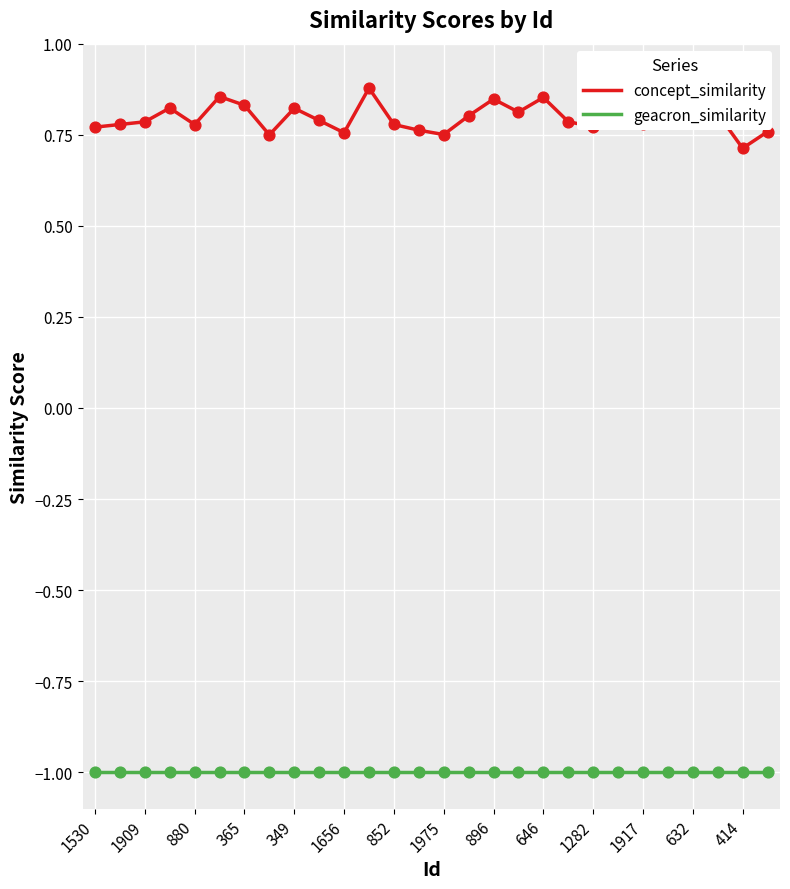

Is the value of geacron_similarity at 365 greater than the value of concept_similarity at 1975?

No